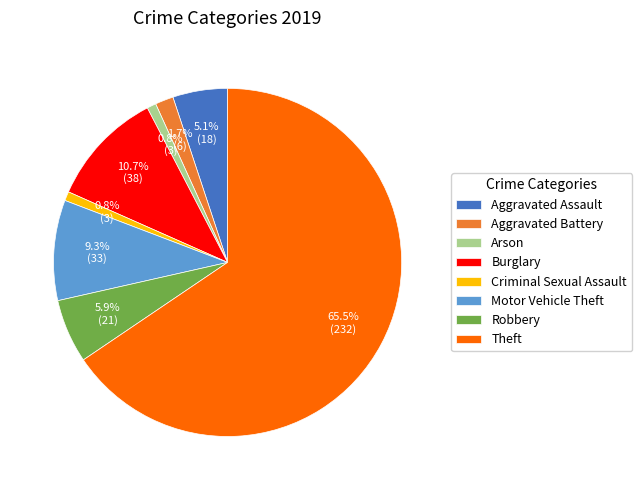

What percentage is the Motor Vehicle Theft slice, to the nearest percent?

9%